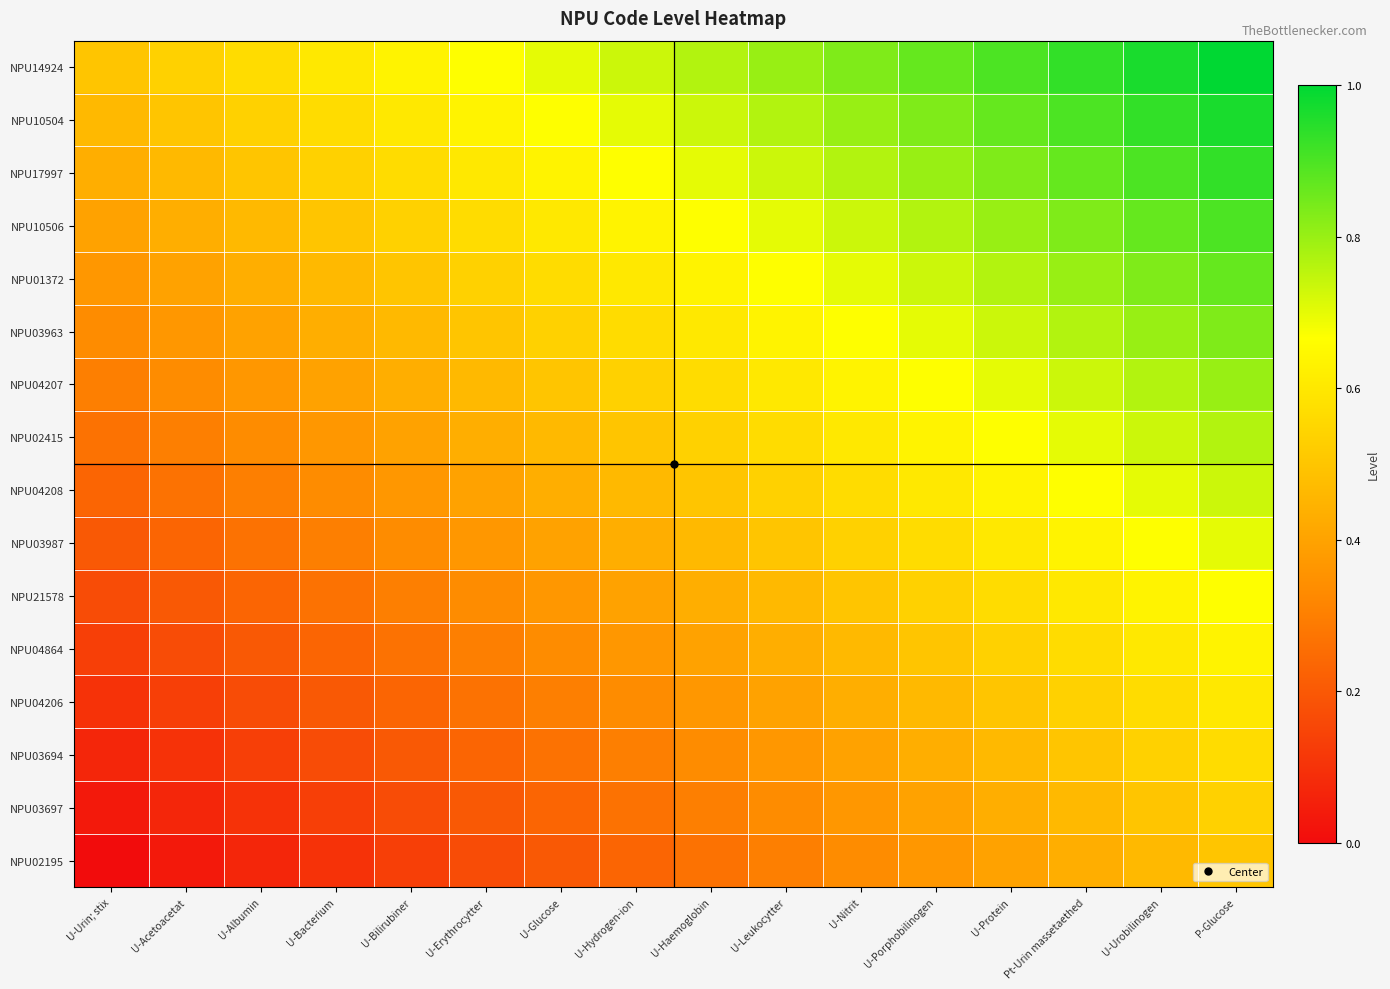

Which has a higher value, U-Bilirubiner or U-Bacterium?

U-Bilirubiner